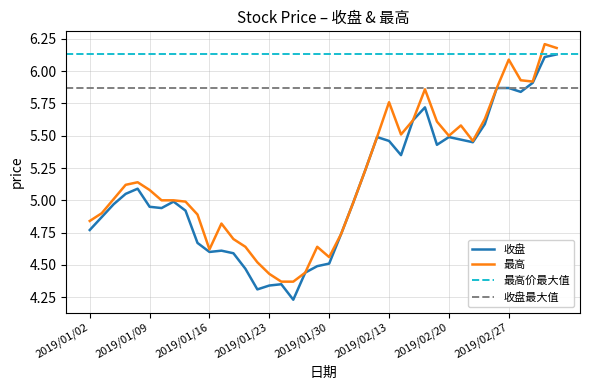

What is the sum of all 最高 values?

207.2